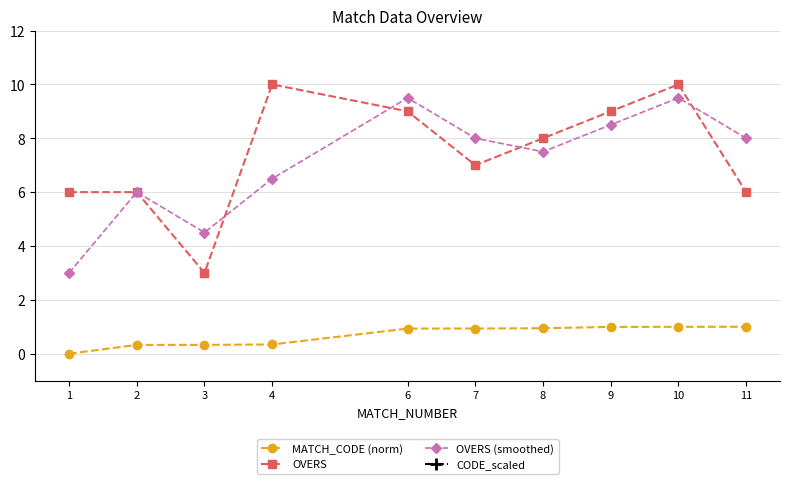

True or false: MATCH_CODE (norm) has a value of 0.6 at 7.

False